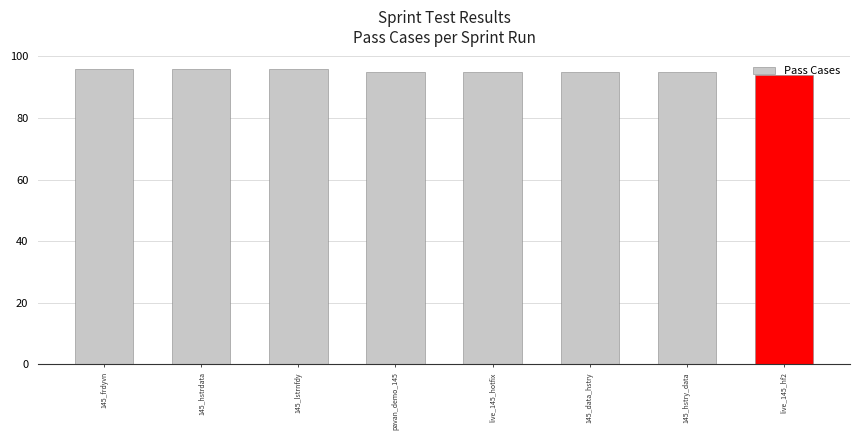

Reading left to right, list all the values displayed in this chart.

145_frdyvn=96	145_hstrdata=96	145_lstrnfdy=96	pavan_demo_145=95	live_145_hotfix=95	145_data_hstry=95	145_hstry_data=95	live_145_hf2=94